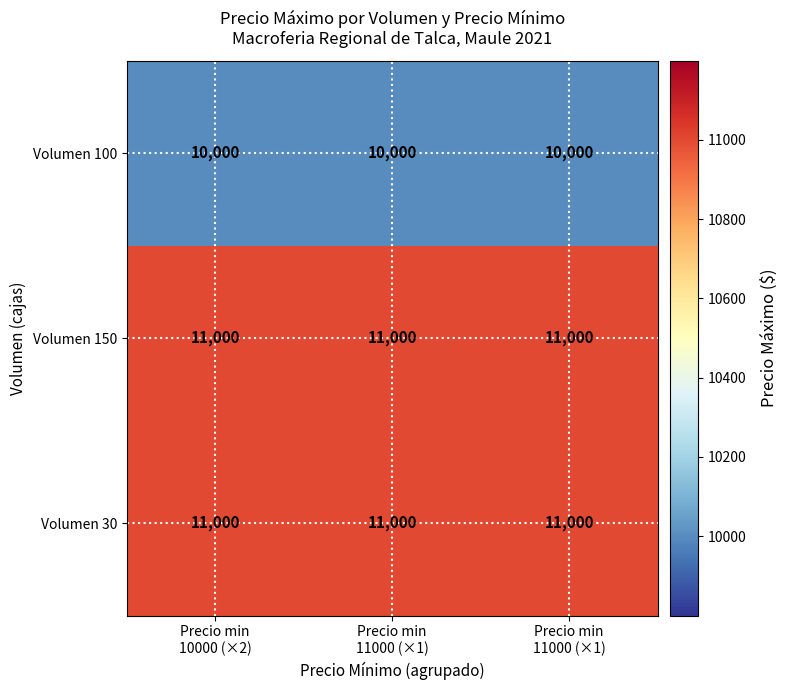

At which category does the chart reach its peak across all series?

Precio min
10000 (×2)